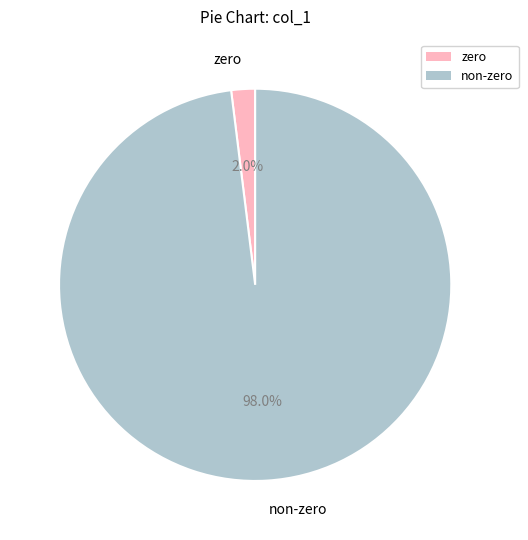

What percentage do zero and non-zero together represent?

100.0%